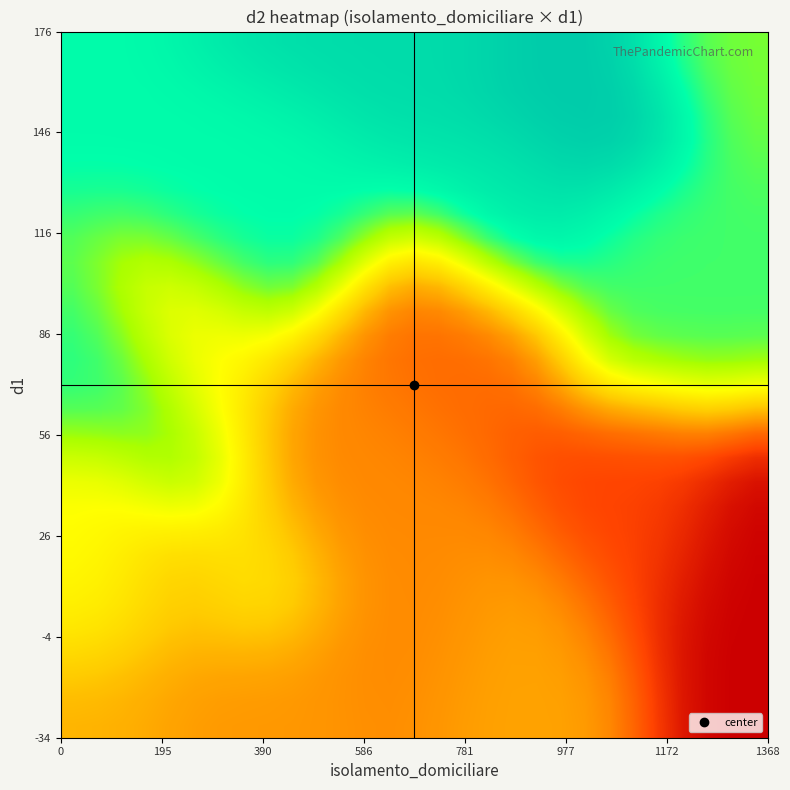

Count the number of categories in the chart.

29